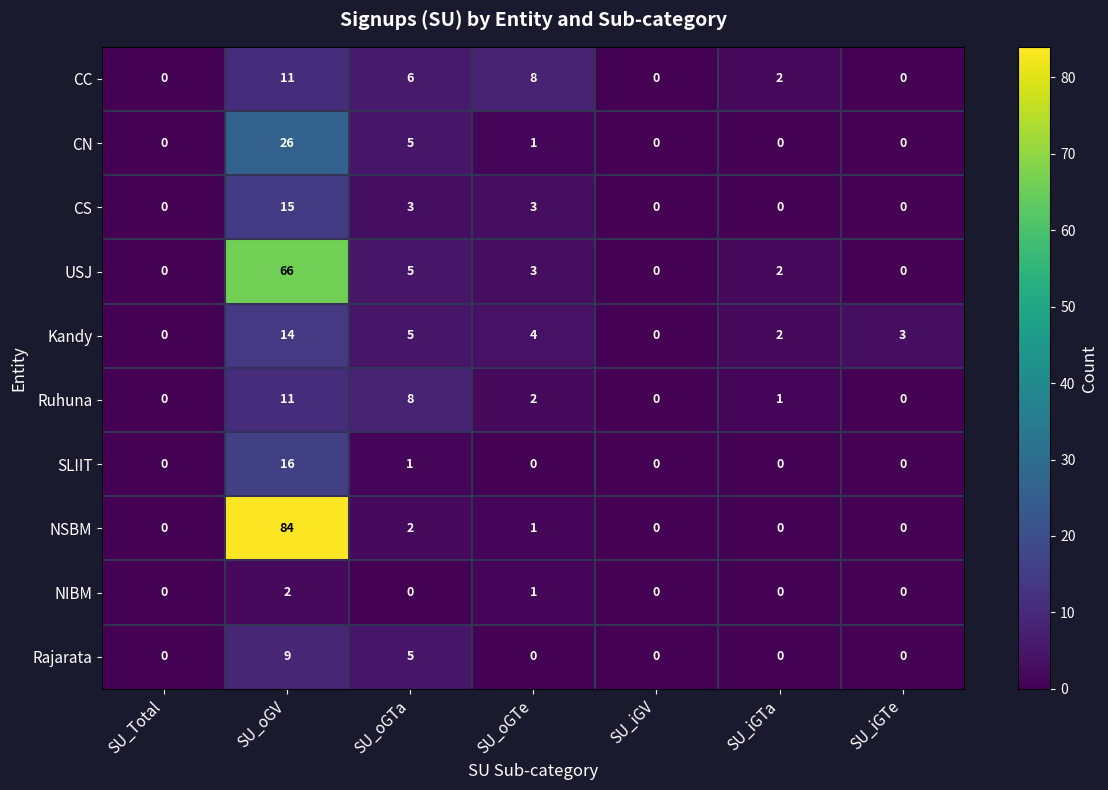

What is the spread (max minus min) of values at SU_oGV?

82